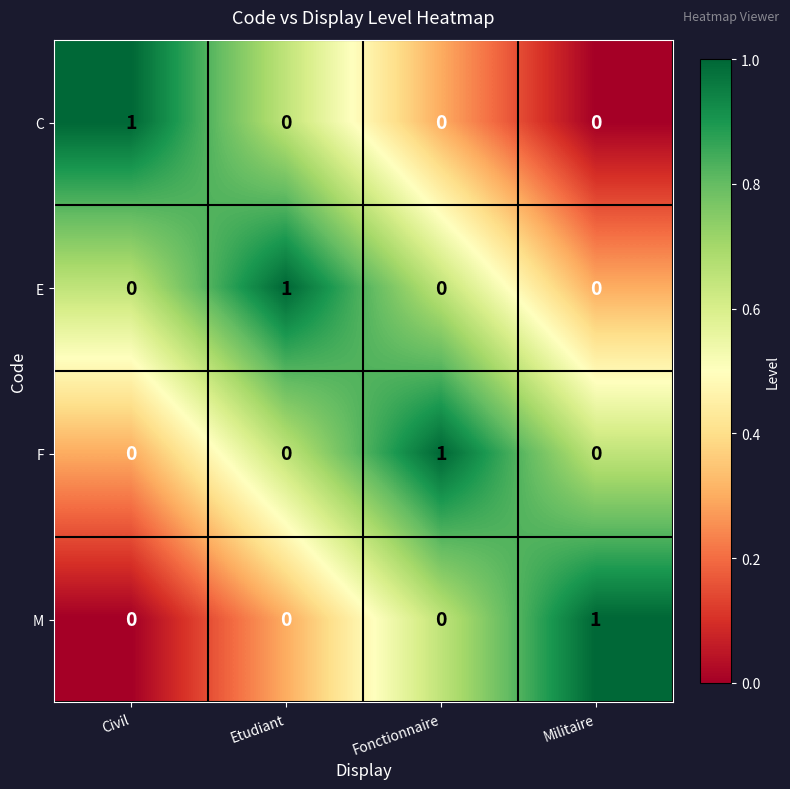

What is the total value across all series at Etudiant?

1